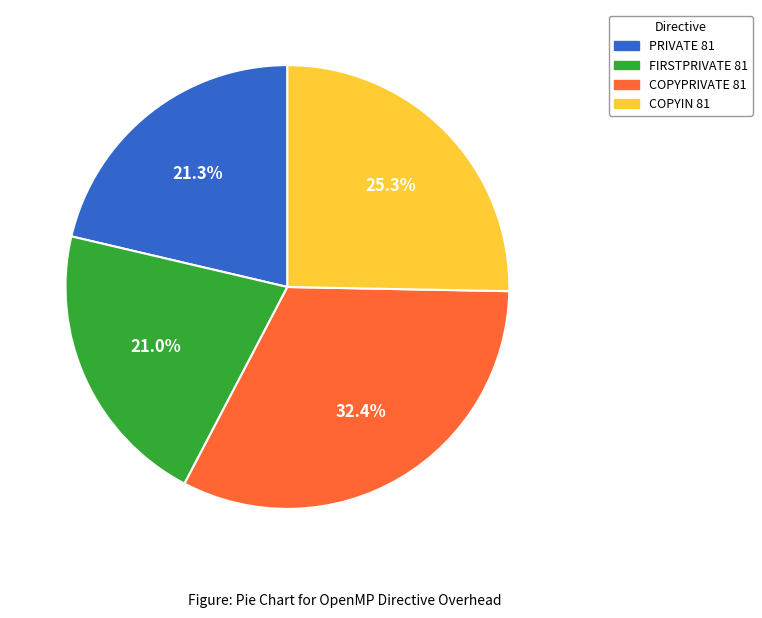

How much of the chart is everything except PRIVATE 81?

78.7%